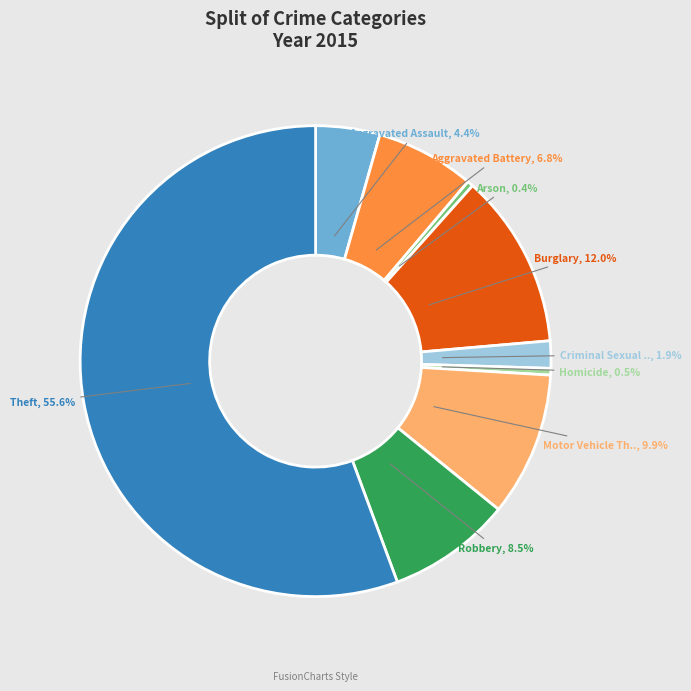

To the nearest percent, what is the difference between the largest and smallest slice percentages?

55%